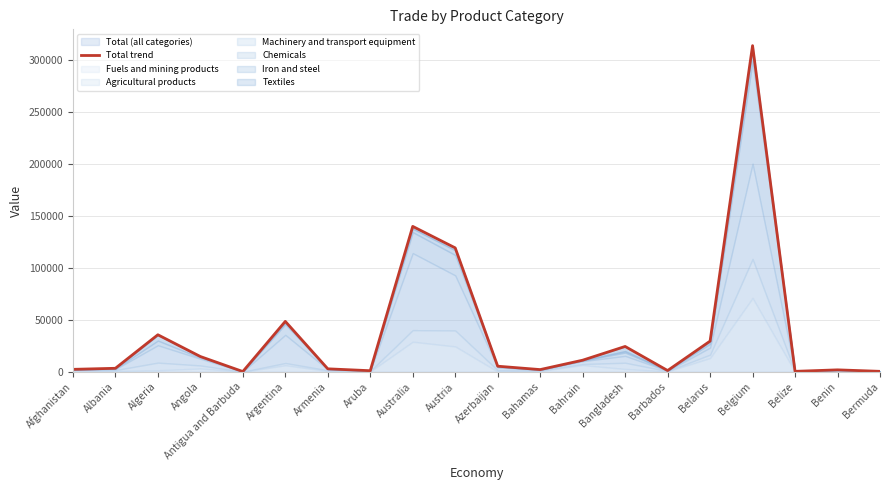

Approximately how many times larger is the value at Angola compared to Albania?

4.3